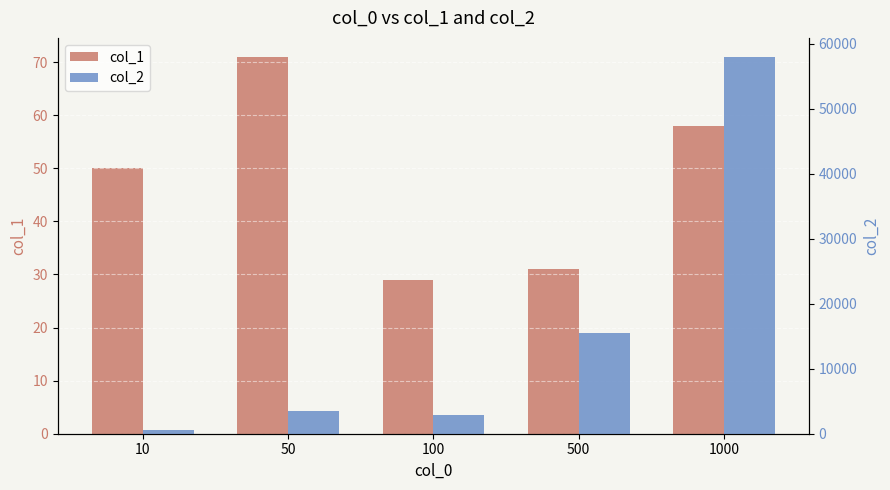

What are all the series names shown in the legend?

col_1, col_2